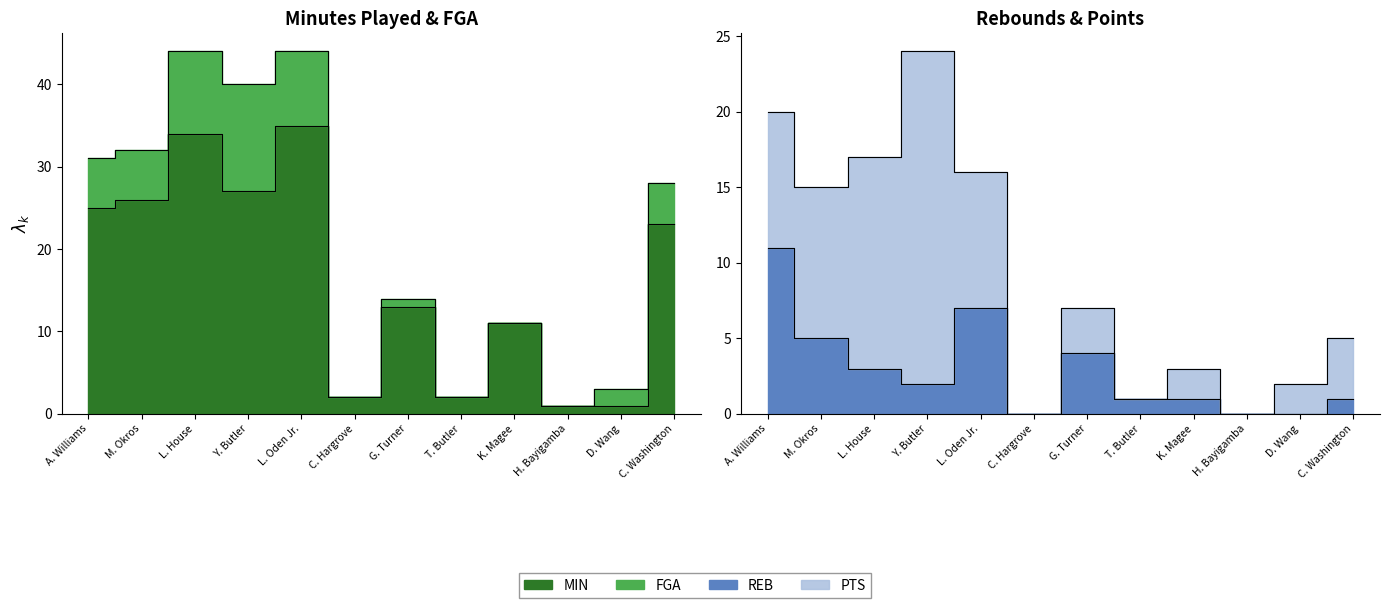

The value of MIN at D. Wang is 0. True or false?

False